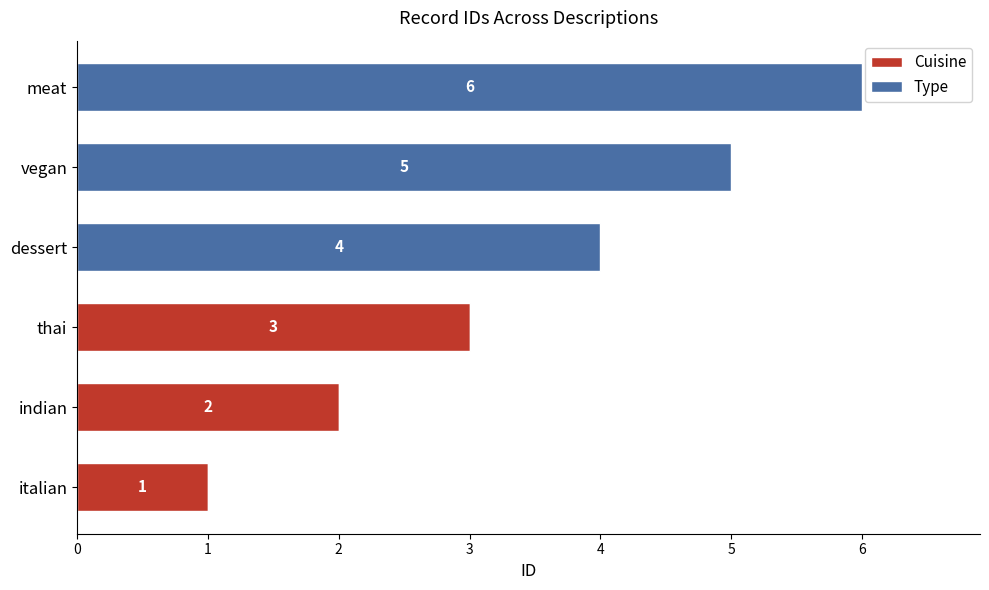

Count the Cuisine values in the range 0 to 2.

5